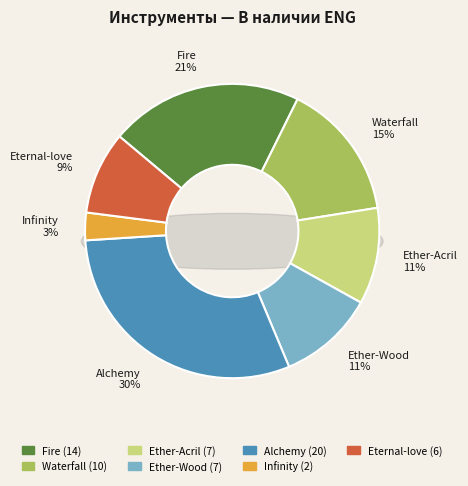

True or false: Ether-Acril accounts for 11% of the total.

True